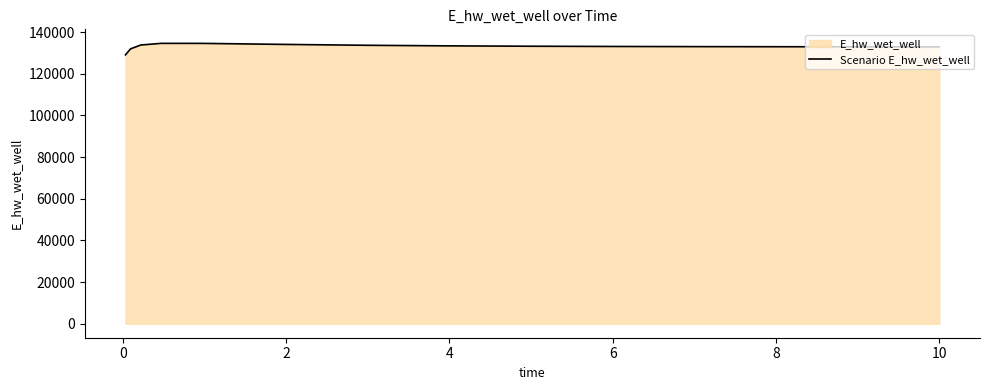

What is the difference between the second highest and minimum values?

5508.2